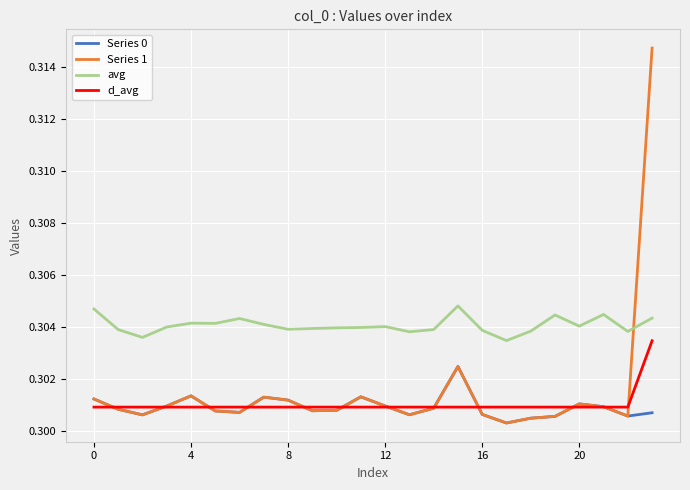

In avg, how many points are higher than both neighbors (excluding endpoints)?

6